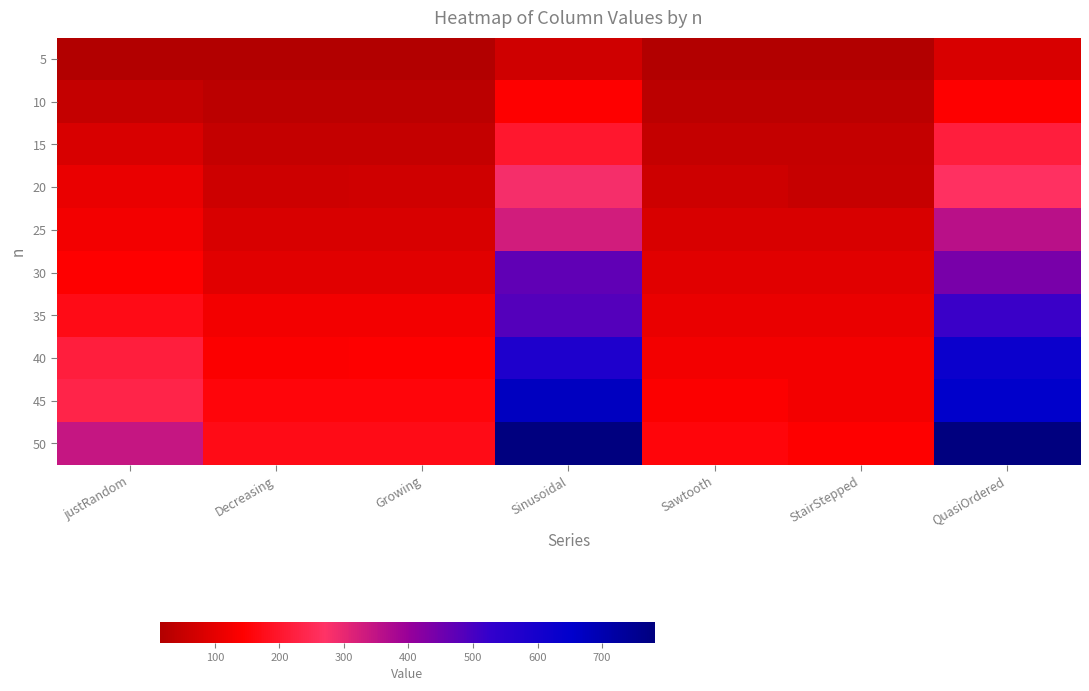

What is the total value across all series at justRandom?

1485